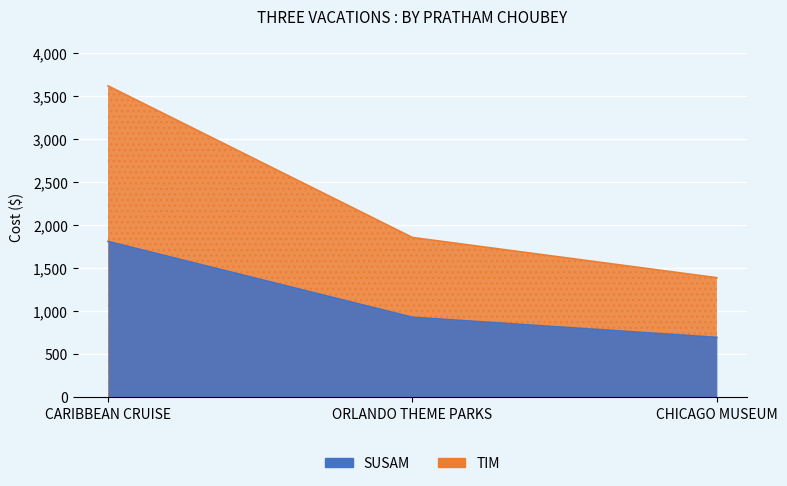

What is the difference between the maximum and second lowest values in the SUSAM series?

1764